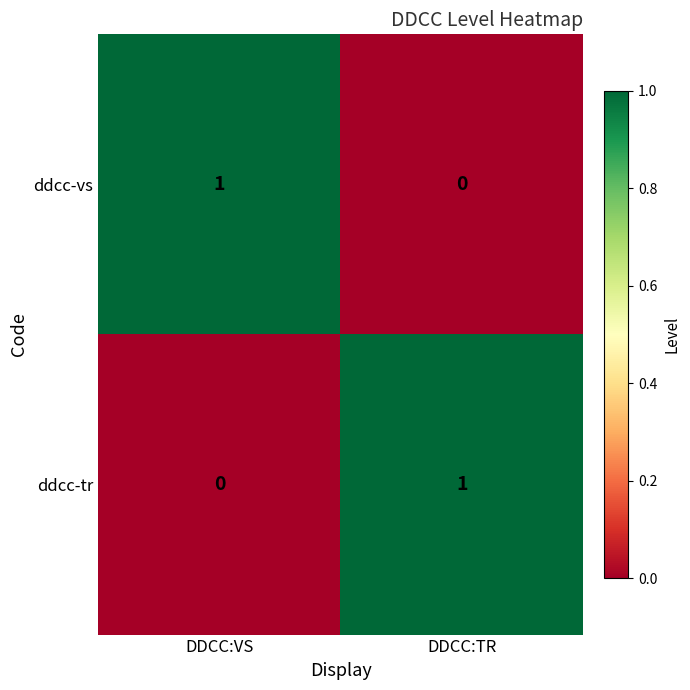

How many distinct data groups are displayed?

2